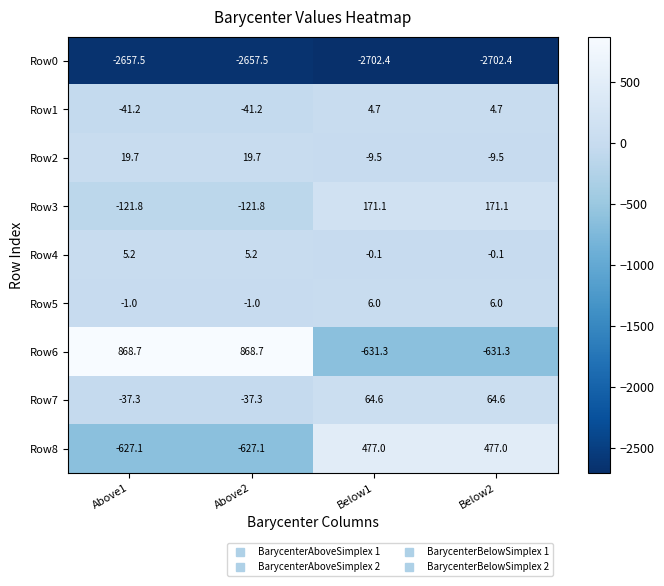

Rank the series at Above1 from highest to lowest value.

Row6, Row2, Row4, Row5, Row7, Row1, Row3, Row8, Row0